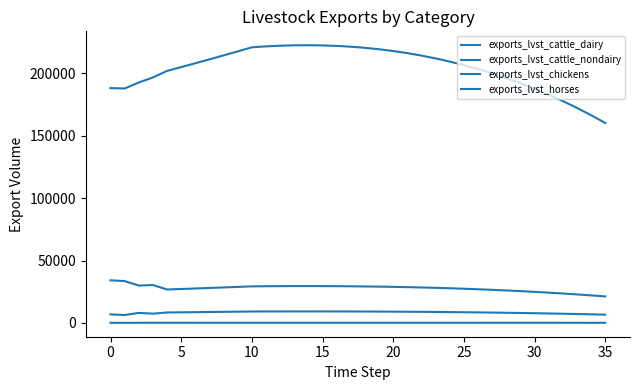

Does the chart have visible grid lines?

No